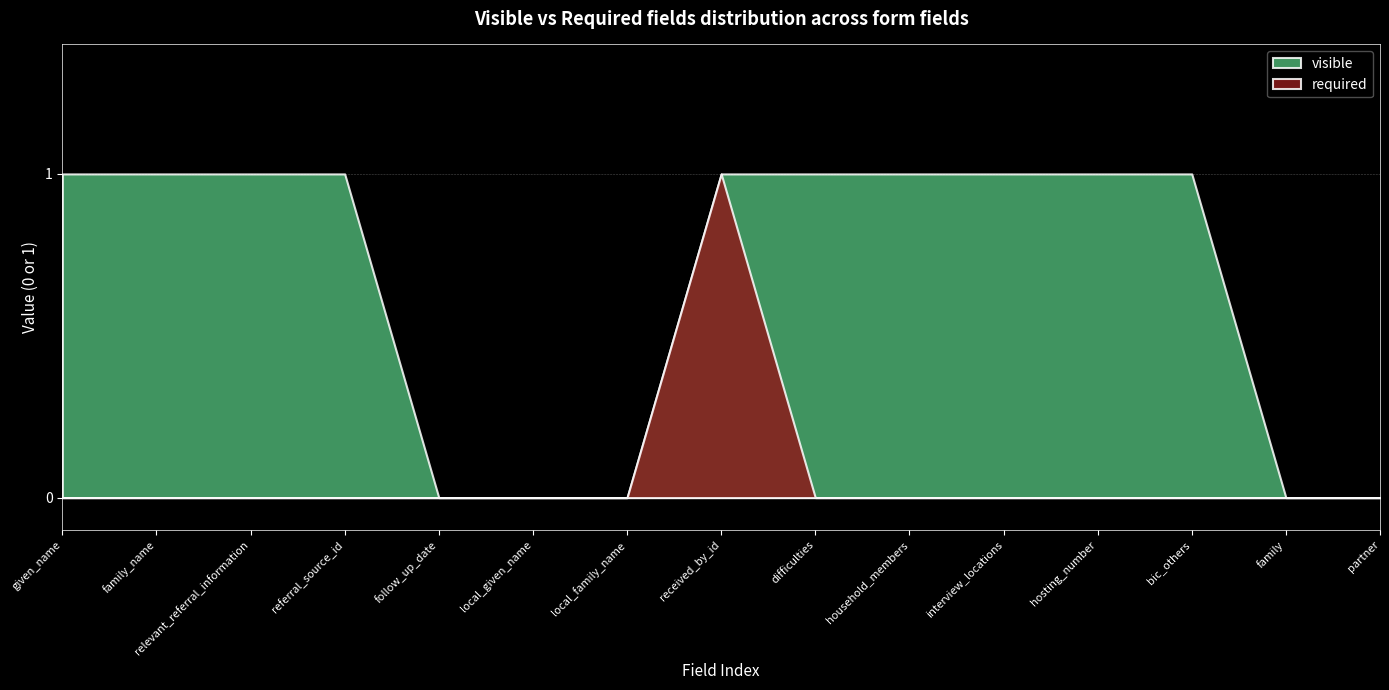

Reading right to left, extract all data points from this chart.

visible: partner=0	family=0	bic_others=1	hosting_number=1	interview_locations=1	household_members=1	difficulties=1	received_by_id=1	local_family_name=0	local_given_name=0	follow_up_date=0	referral_source_id=1	relevant_referral_information=1	family_name=1	given_name=1
required: partner=0	family=0	bic_others=0	hosting_number=0	interview_locations=0	household_members=0	difficulties=0	received_by_id=1	local_family_name=0	local_given_name=0	follow_up_date=0	referral_source_id=0	relevant_referral_information=0	family_name=0	given_name=0